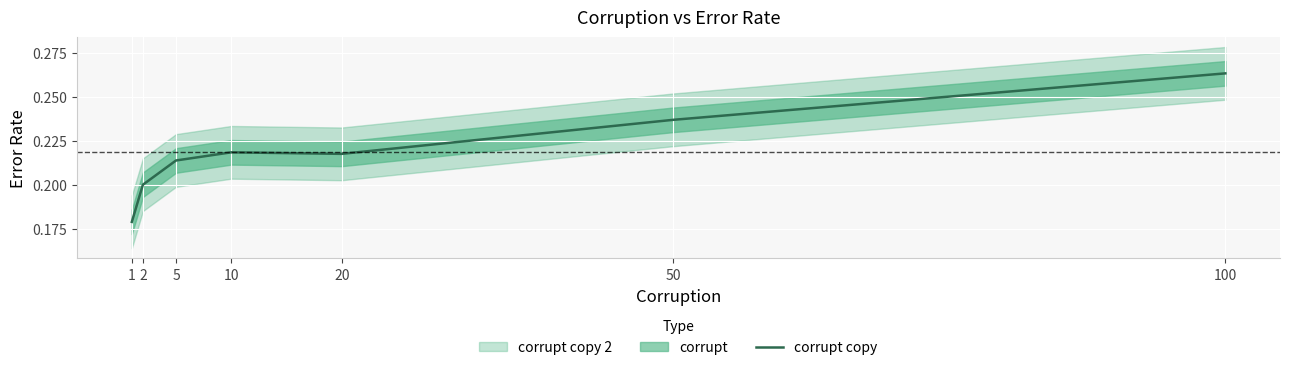

The chart shows a value of 0.2 at 5. True or false?

True